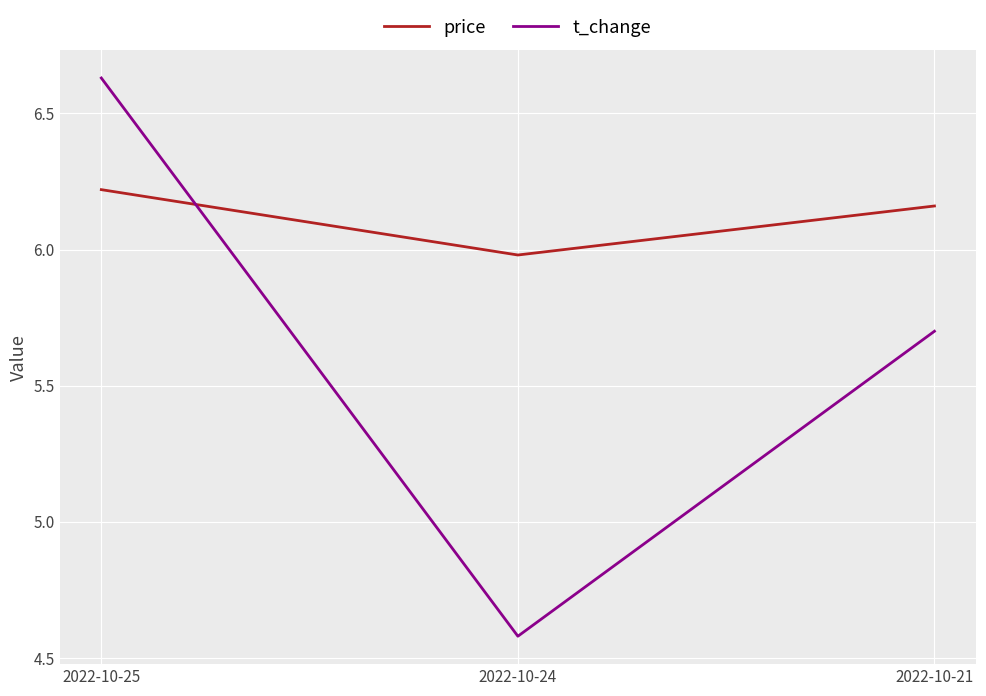

Does the chart have visible grid lines?

Yes